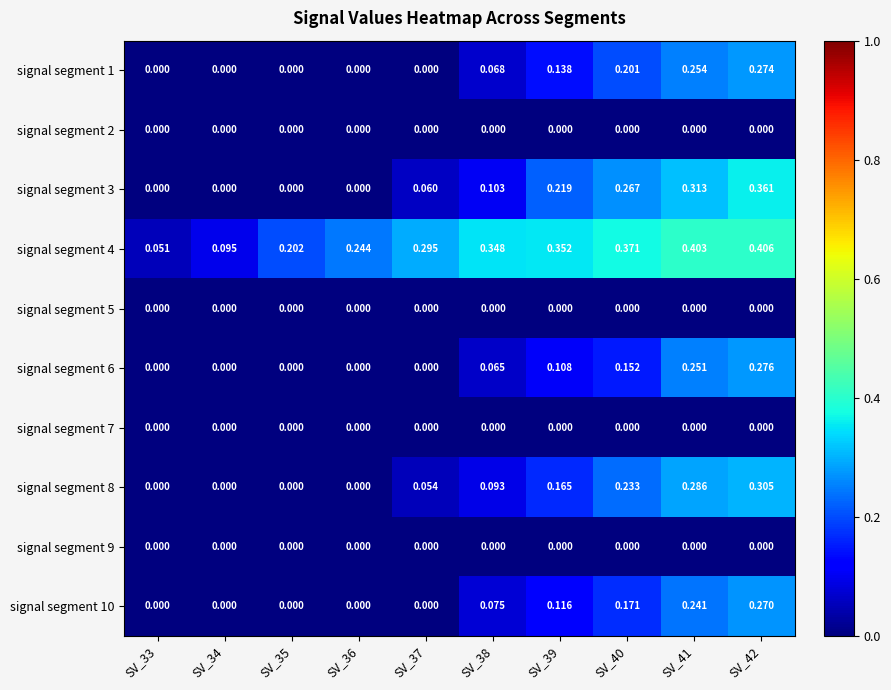

Is the value of signal segment 4 at SV_37 greater than the value of signal segment 2 at SV_39?

Yes